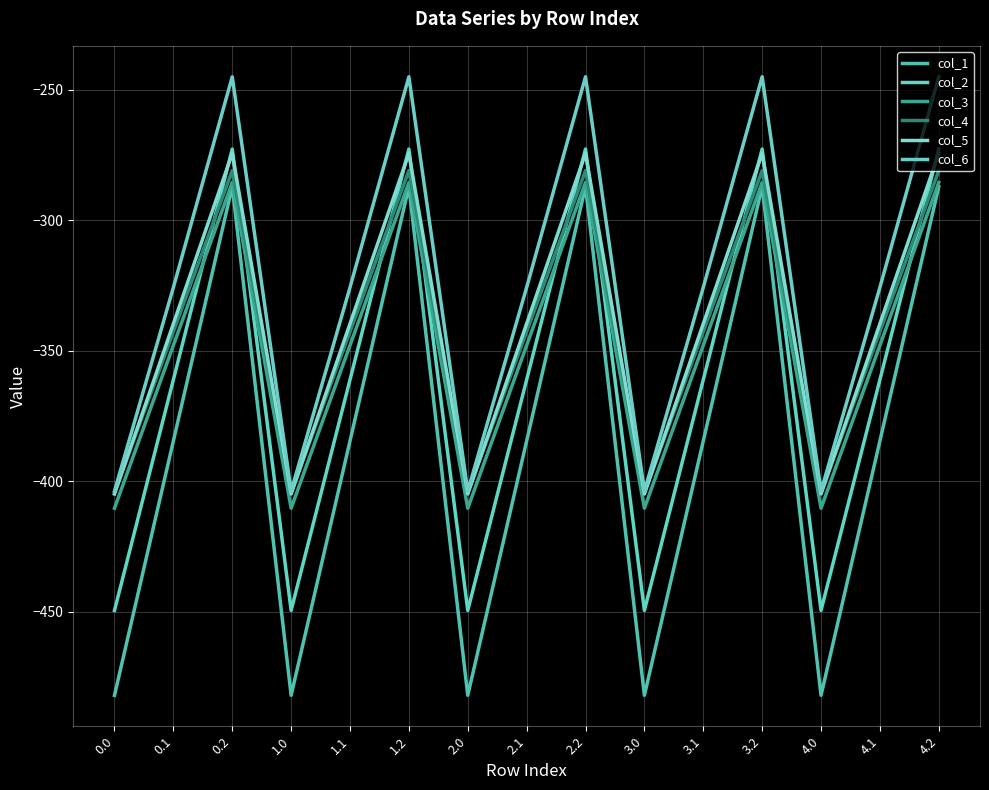

After their last crossing, which series has the higher values: col_5 or col_4?

col_5